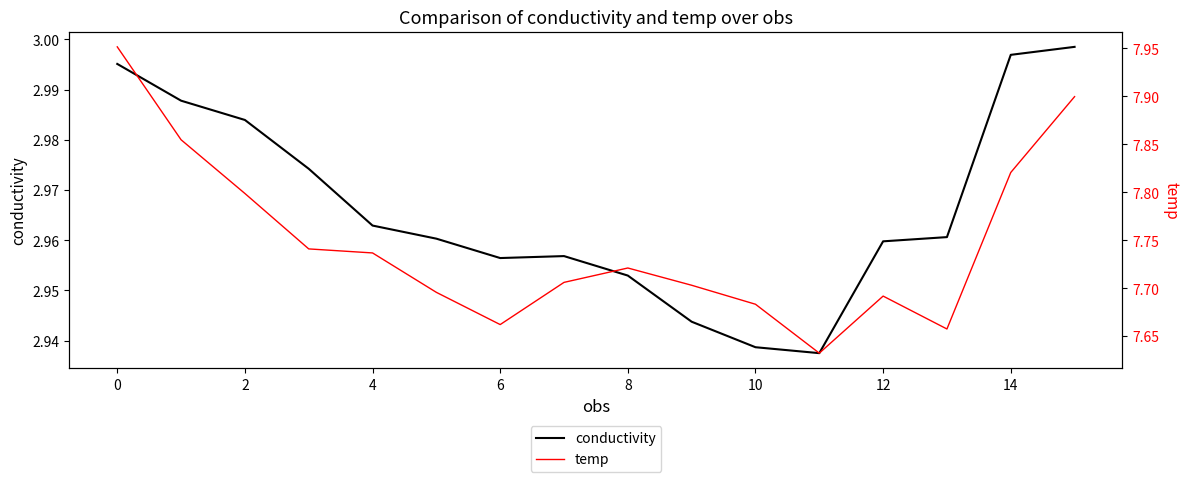

Which category has the lowest value in the temp series?

11